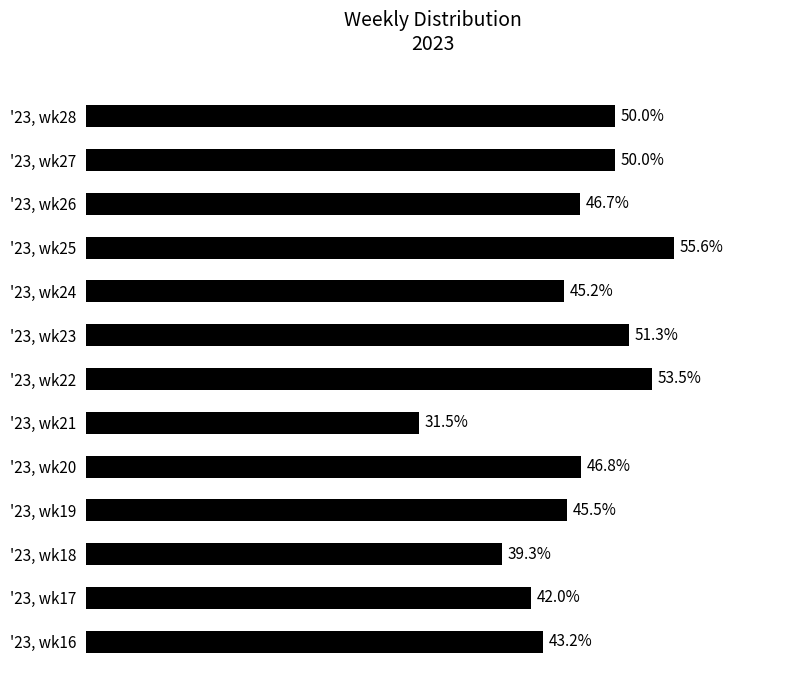

Which label corresponds to the smallest value in the chart?

'23, wk21